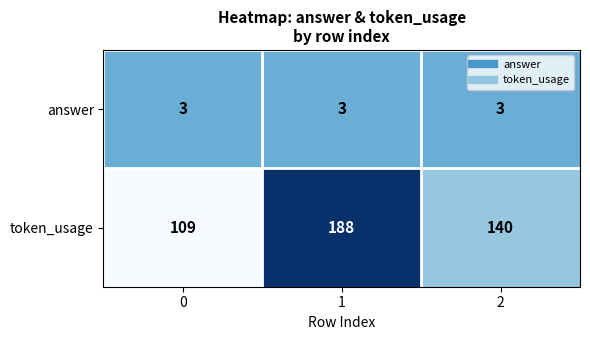

Which series has the largest total across all categories?

token_usage